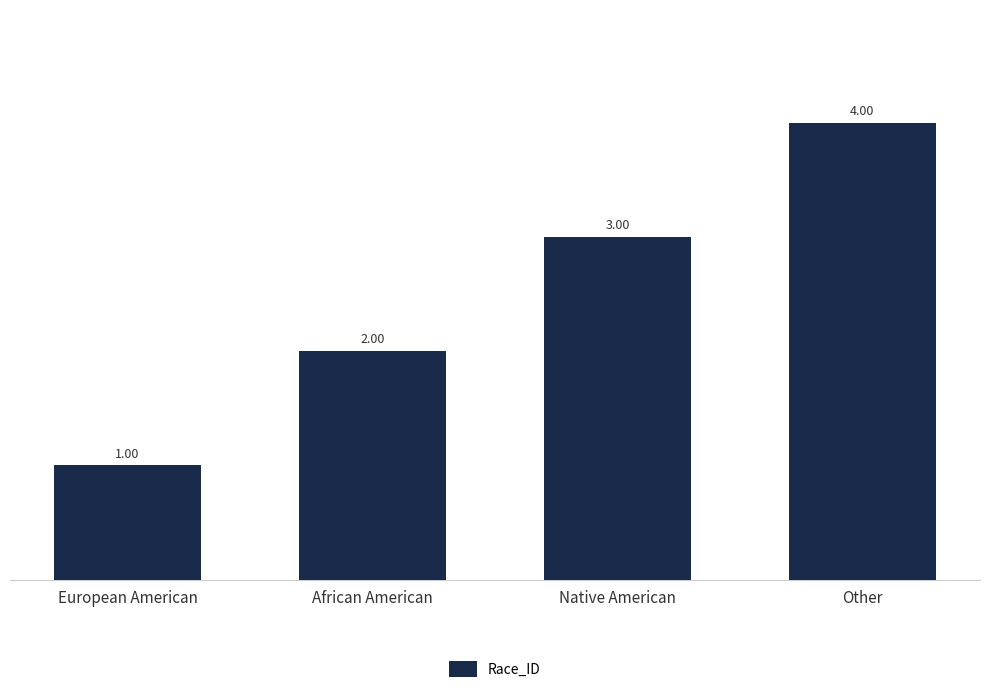

At which category does the chart reach its peak across all series?

Other